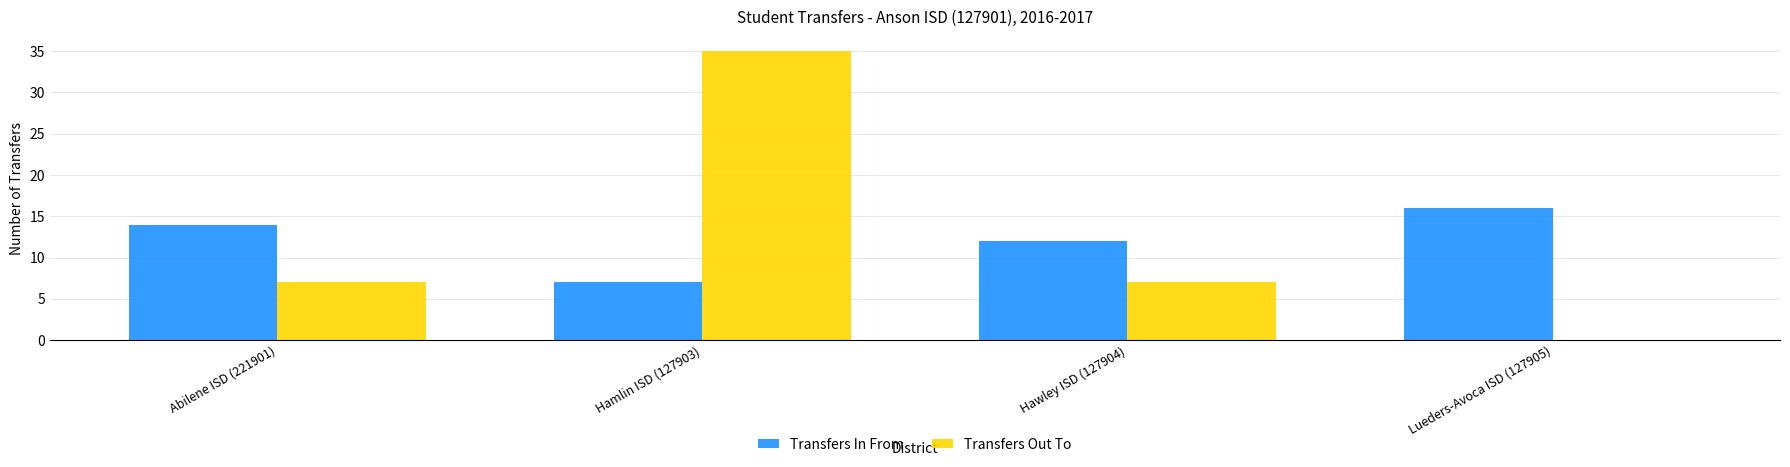

True or false: Transfers Out To has a value of 7 at Hawley ISD (127904).

True